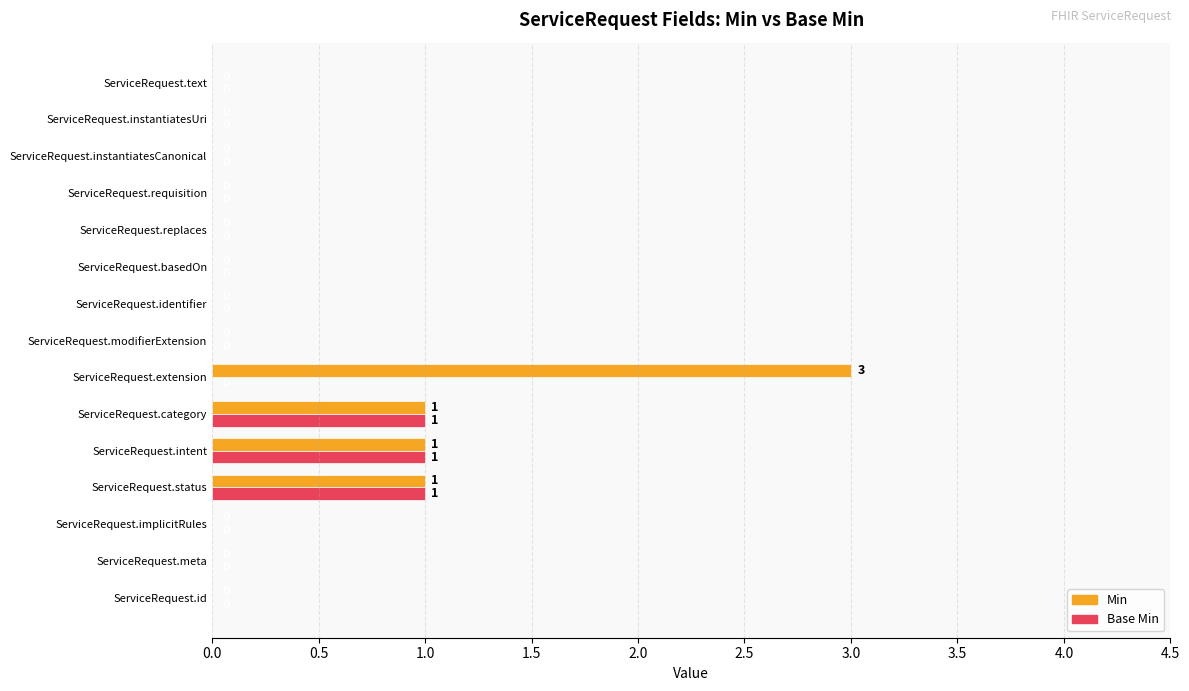

At which category is the sum across all series the highest?

ServiceRequest.extension